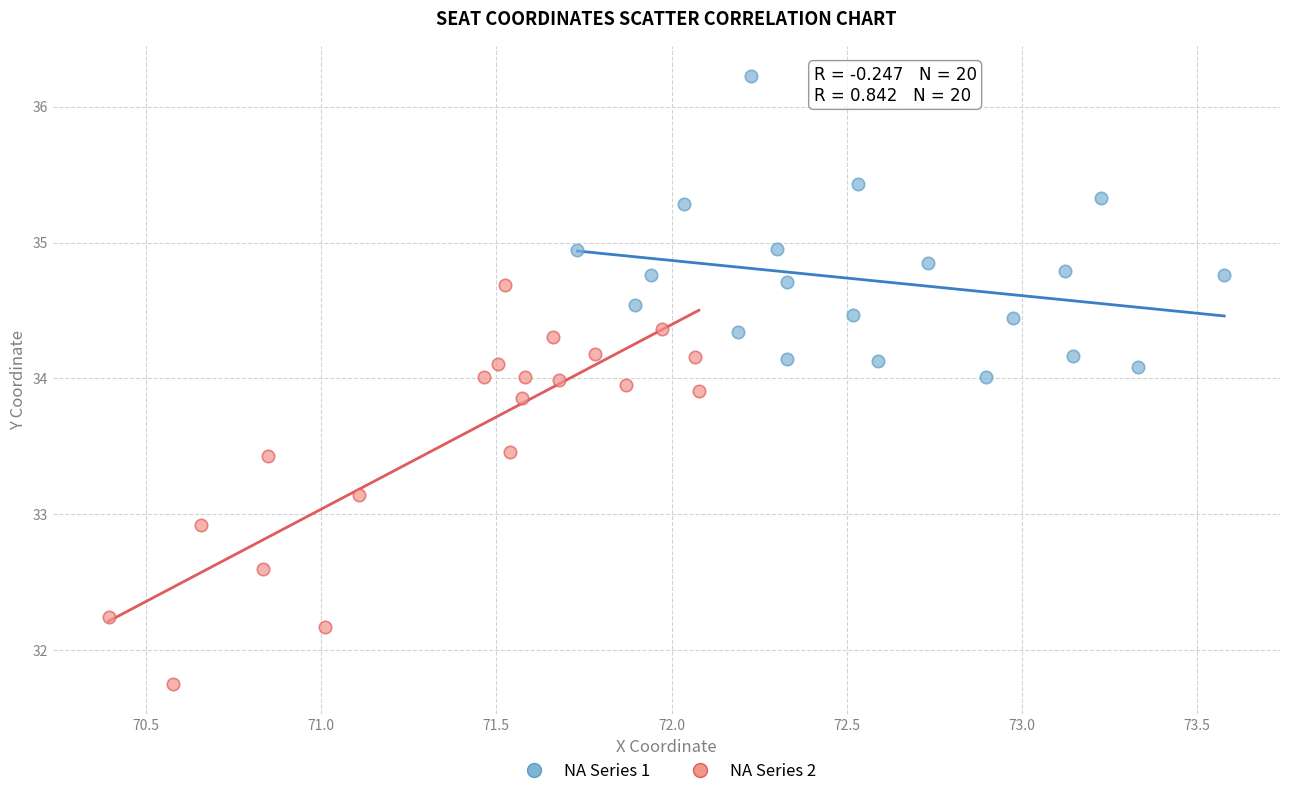

Which series reaches the minimum Y coordinate?

NA Series 2